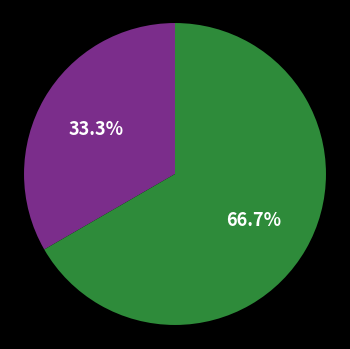

How many slices are in this pie chart?

2